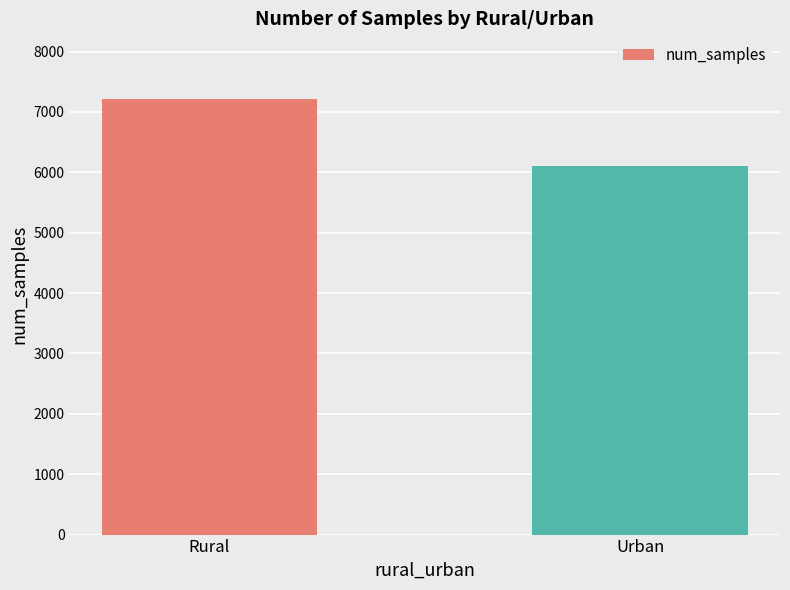

What is the label of the 2nd bar from the left?

Urban